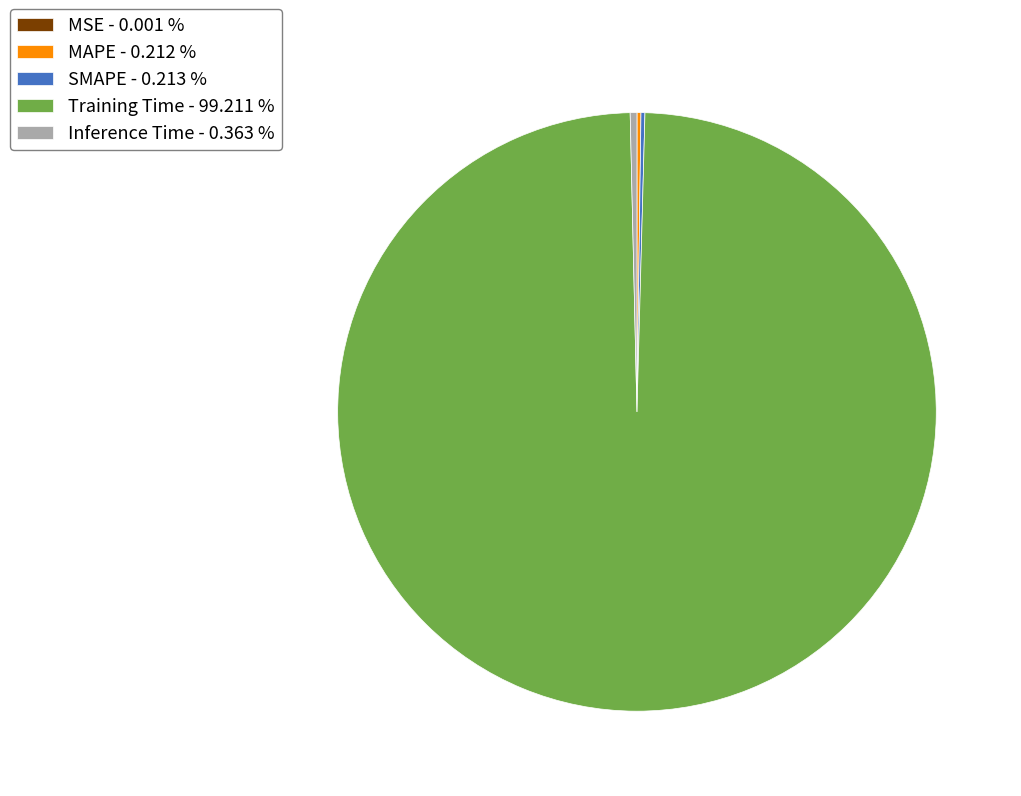

True or false: Training Time accounts for 99% of the total.

True